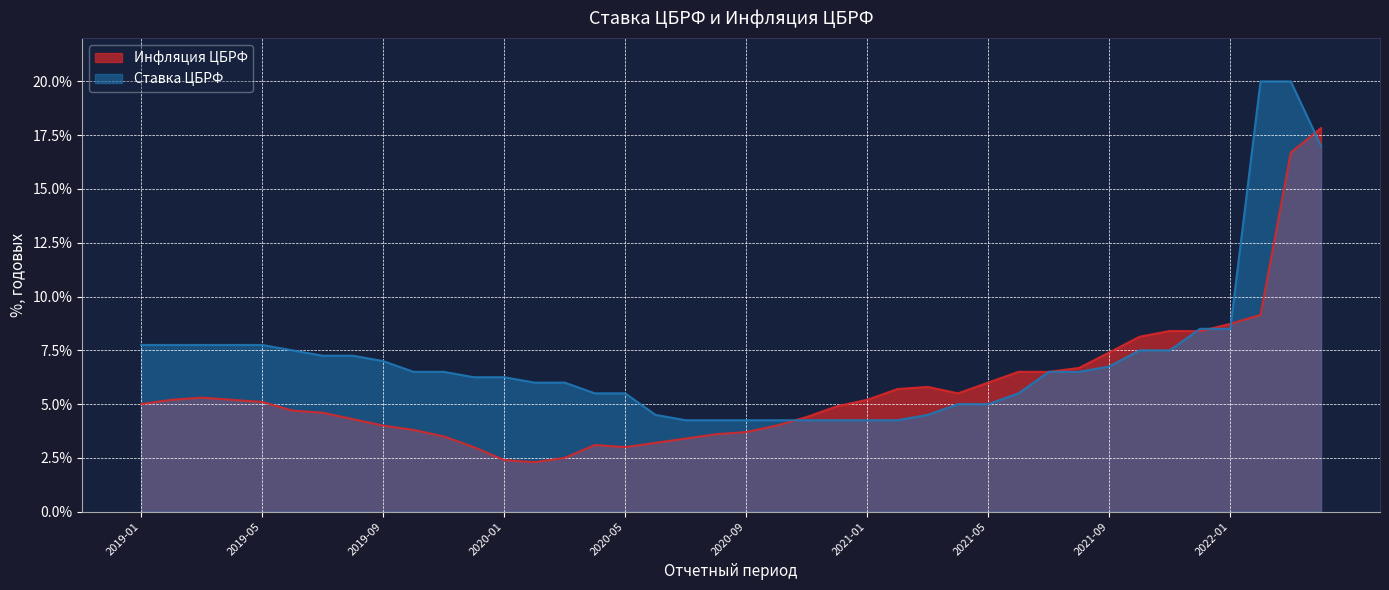

At 2019-08, list the series in order from largest to smallest.

Ставка ЦБРФ, Инфляция ЦБРФ